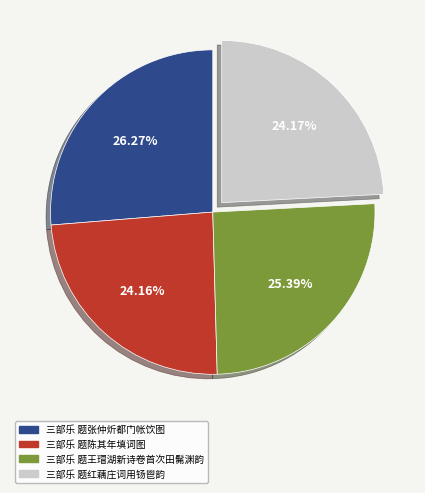

Does any single category account for the majority?

No